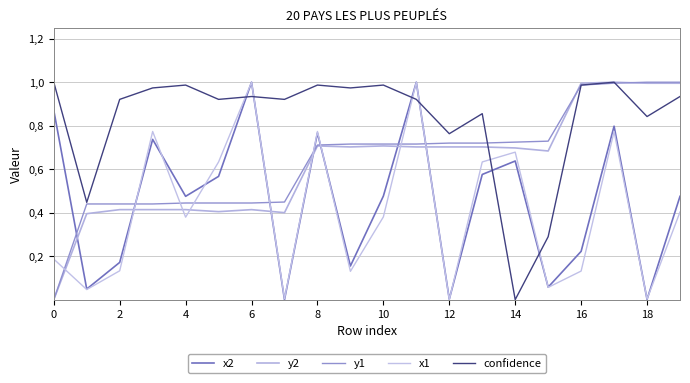

Does the chart have visible grid lines?

Yes